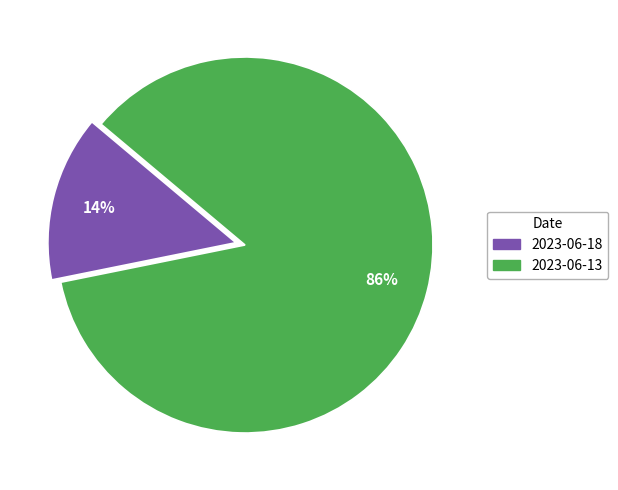

Is it true that 2023-06-18 is 25% of the pie?

False